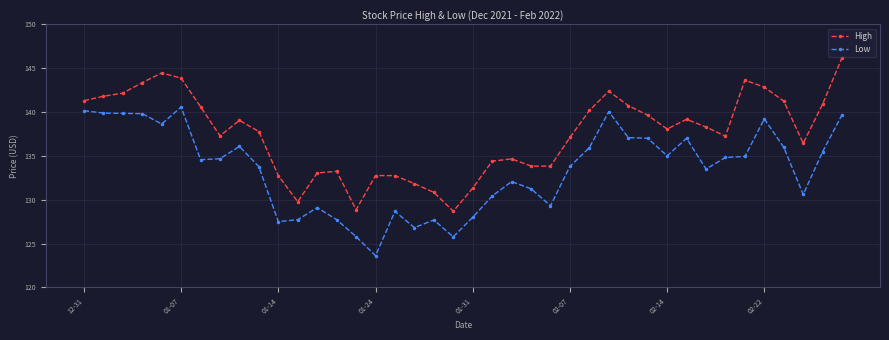

What is the minimum value shown in the chart?

123.6